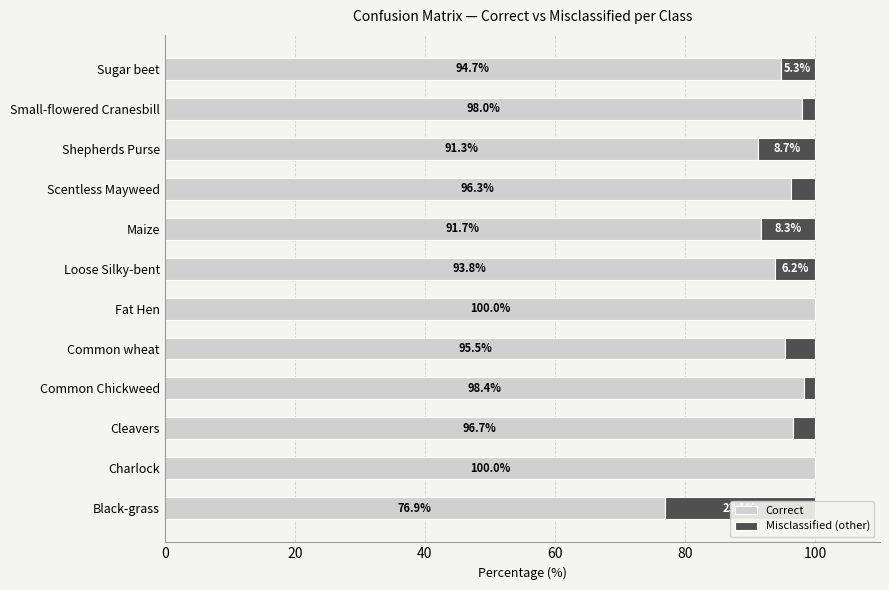

What is the value of the Correct bar at the 6th from the left?

100.0